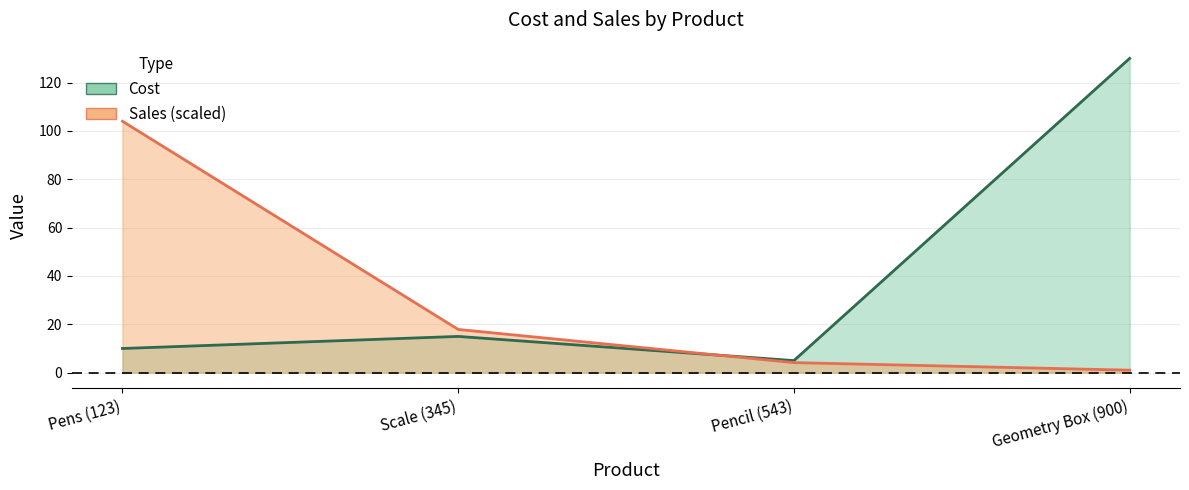

Reading left to right, what are all the values shown in this chart?

Cost: Pens (123)=10.0	Scale (345)=15.0	Pencil (543)=5.0	Geometry Box (900)=130.0
Sales: Pens (123)=104.0	Scale (345)=17.9	Pencil (543)=4.2	Geometry Box (900)=1.0